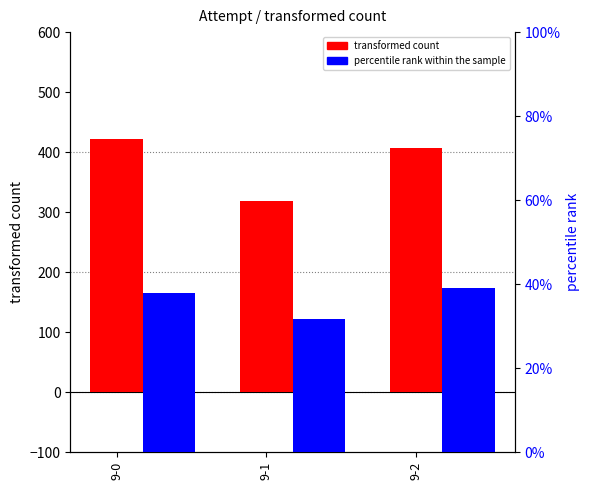

Reading left to right, list all the values displayed in this chart.

transformed count: 421.2	317.8	406.4
percentile rank within the sample: 0.4	0.3	0.4